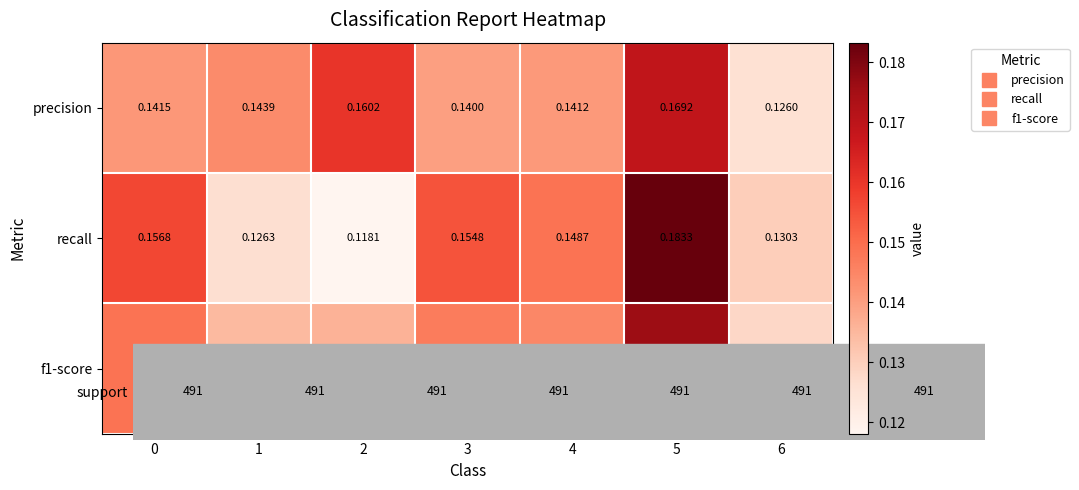

Is the value of f1-score at 1 greater than the value of recall at 2?

Yes